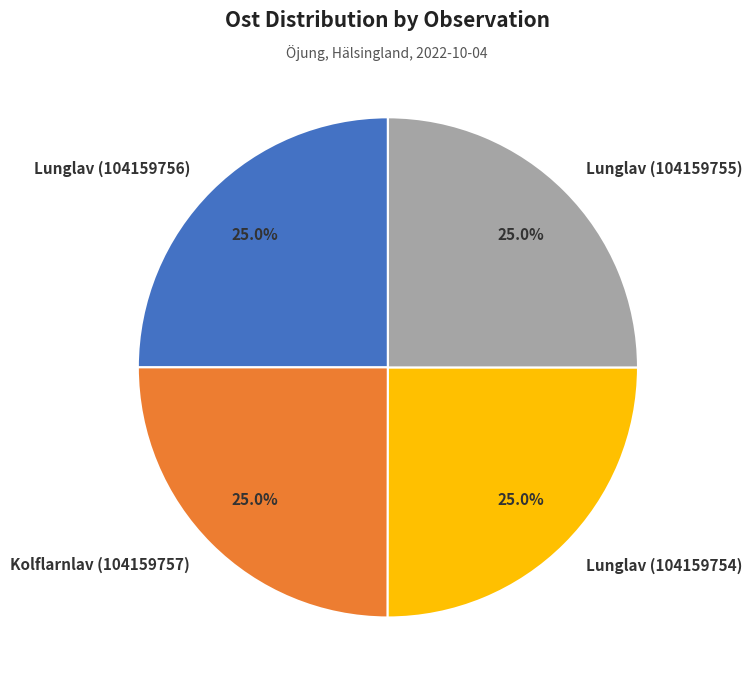

Combined, what portion of the pie is Kolflarnlav (104159757) and Lunglav (104159755)?

50.0%